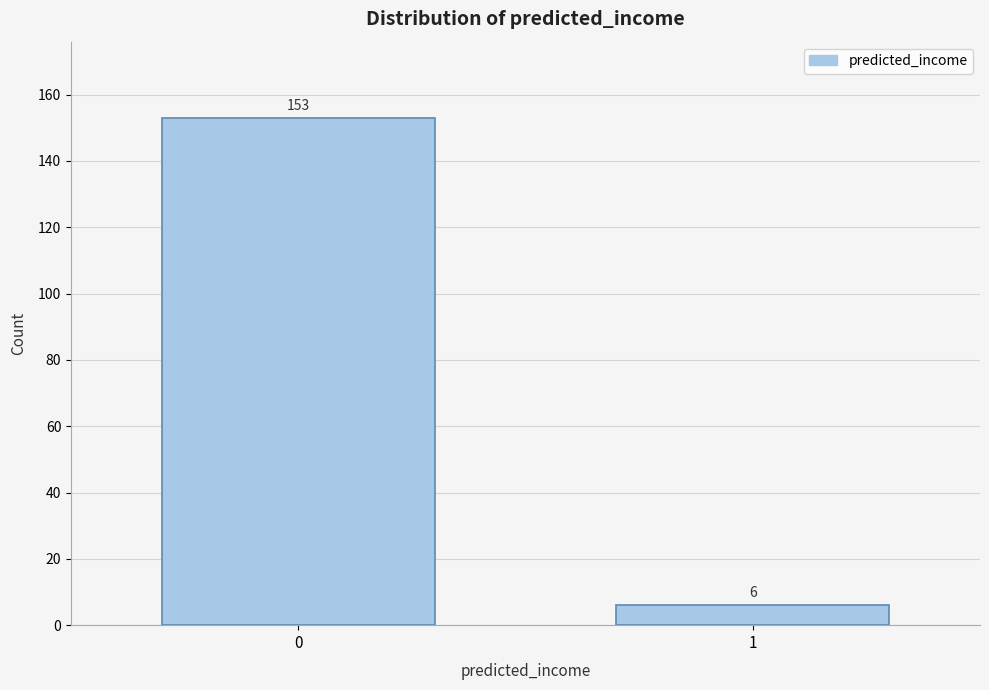

Reading right to left, what are all the values shown in this chart?

6	153